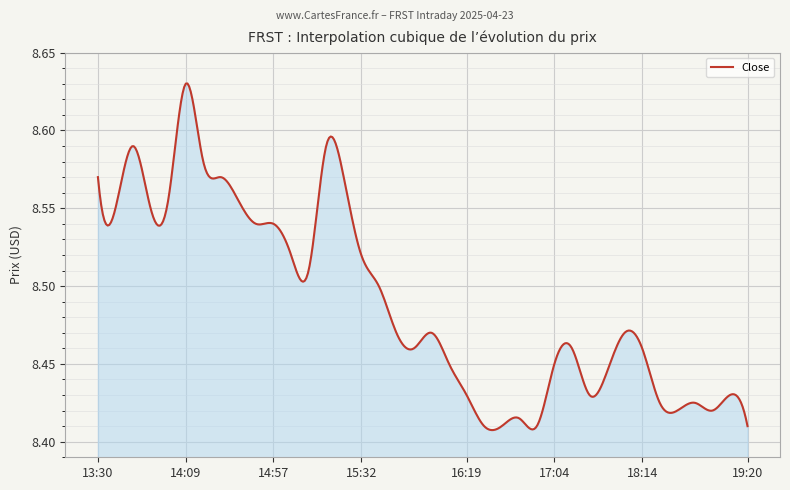

How many lines are shown in the chart?

1